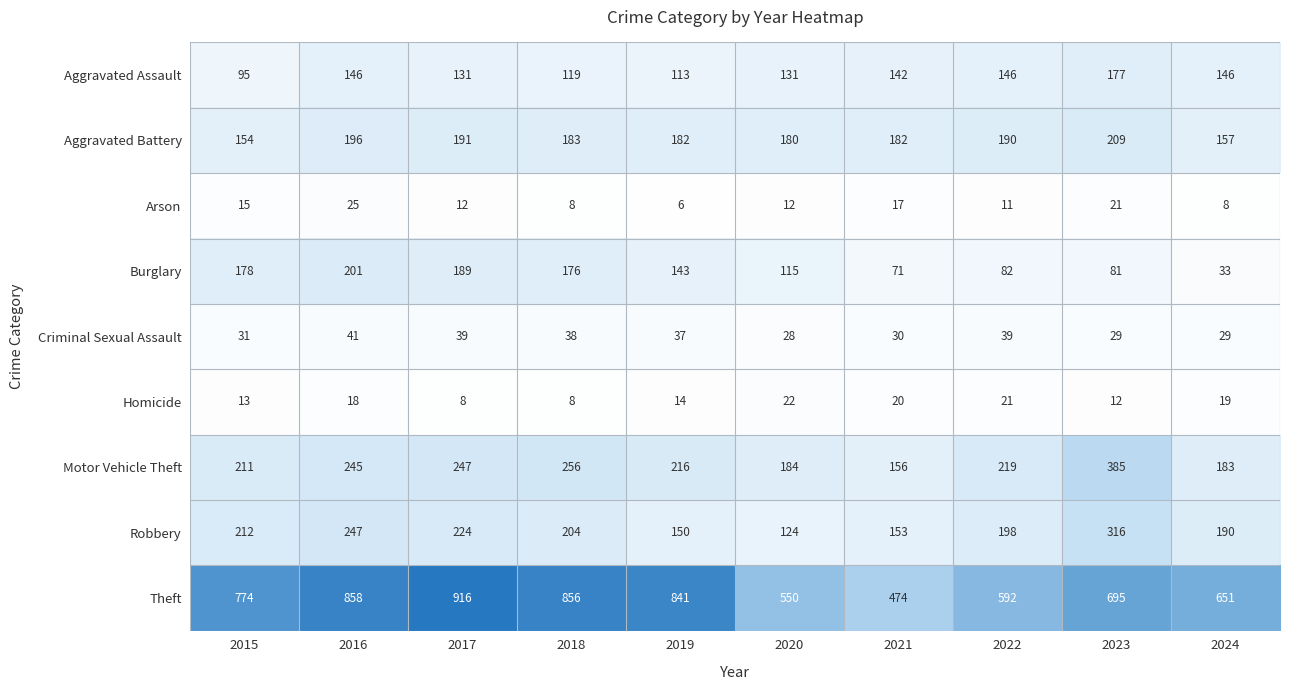

Is it true that Theft equals 841 at 2019?

True